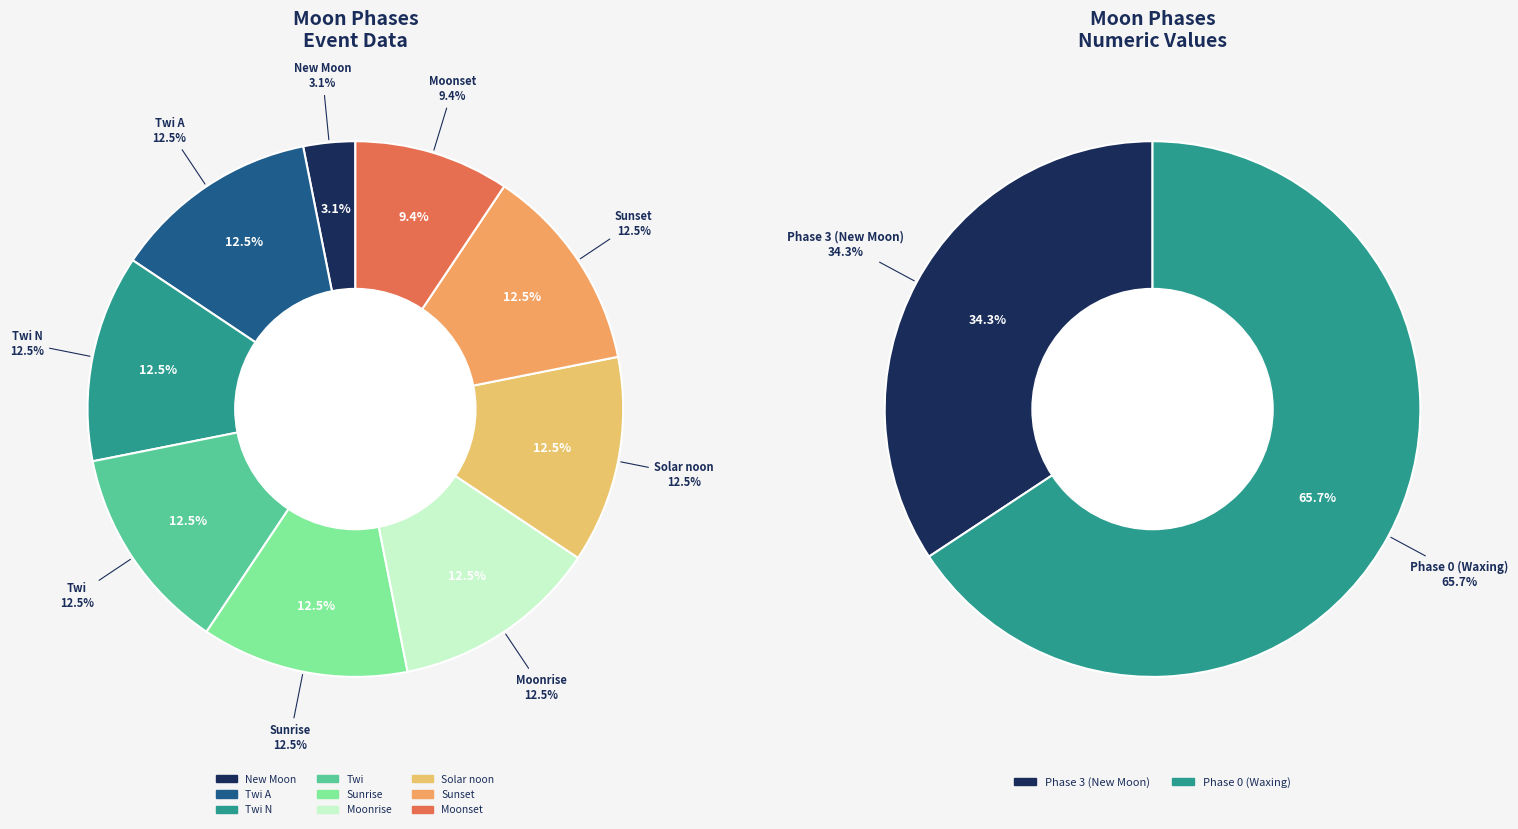

Is Twi A the majority of the pie?

No